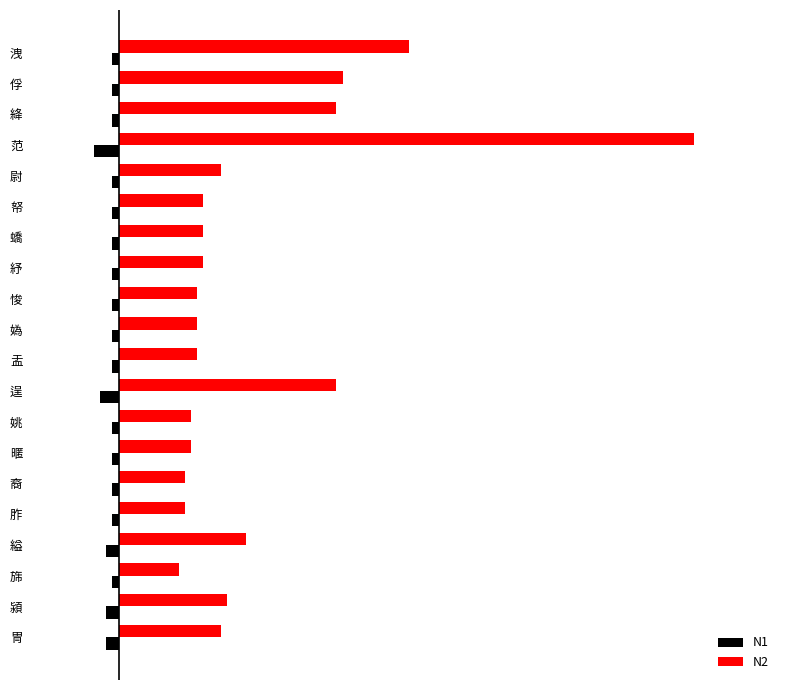

What are all the series names shown in the legend?

N1, N2